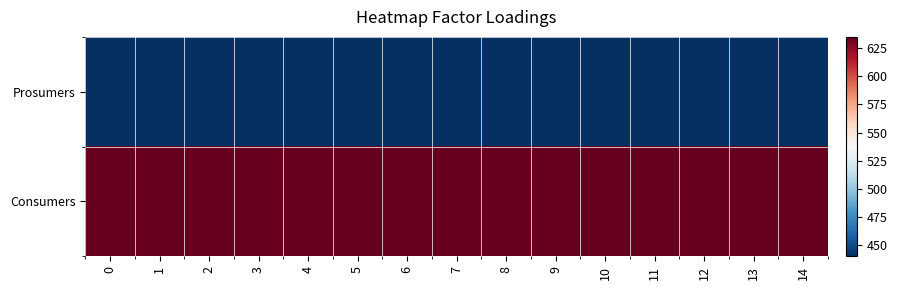

What is the difference between the highest and lowest values at 2?

195